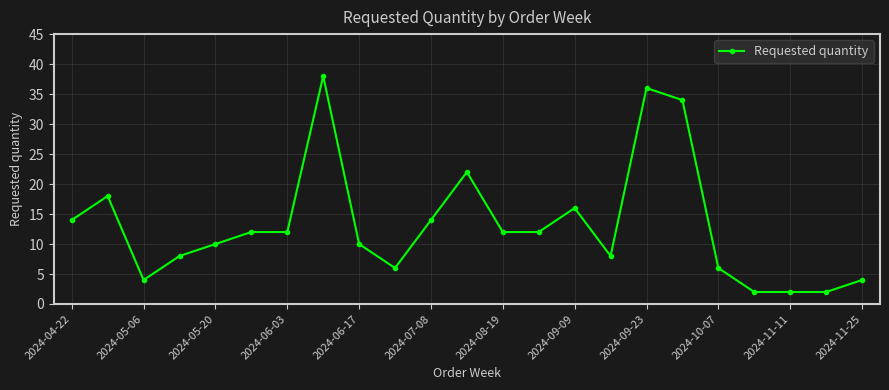

Reading left to right, list all the values displayed in this chart.

14	18	4	8	10	12	12	38	10	6	14	22	12	12	16	8	36	34	6	2	2	2	4